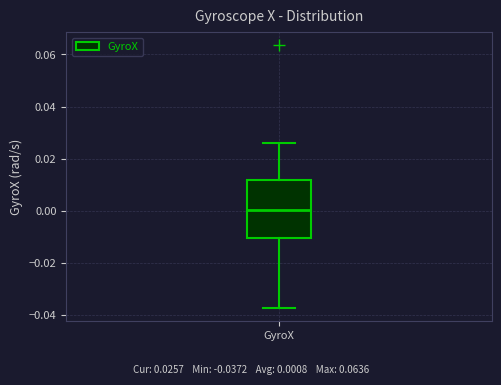

Transcribe this box plot: give where the median line is, the range the box spans, and where the two whiskers end, as read against the y-axis. The values are not printed on the chart, so give them approximately, as read against the axis.

median 0.000, box -0.010 to 0.012, whiskers -0.038 to 0.026